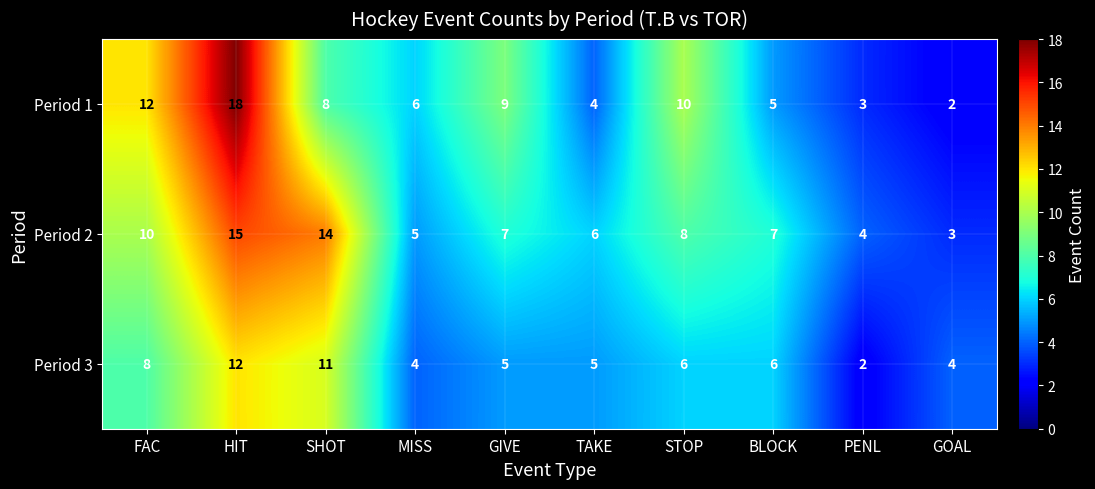

The value of Period 3 at PENL is 2. True or false?

True